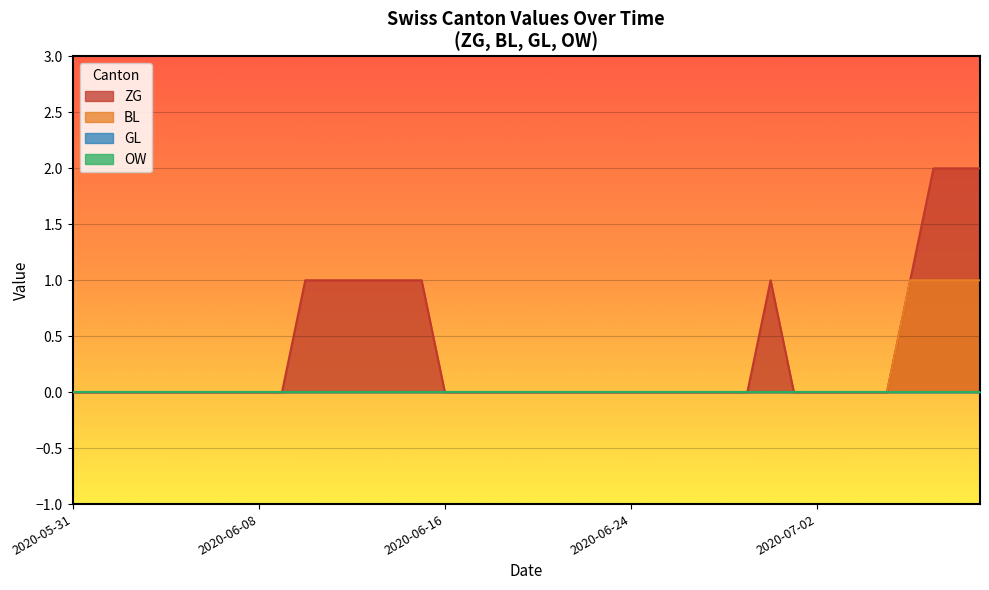

At which label is ZG closest to 1?

2020-06-10